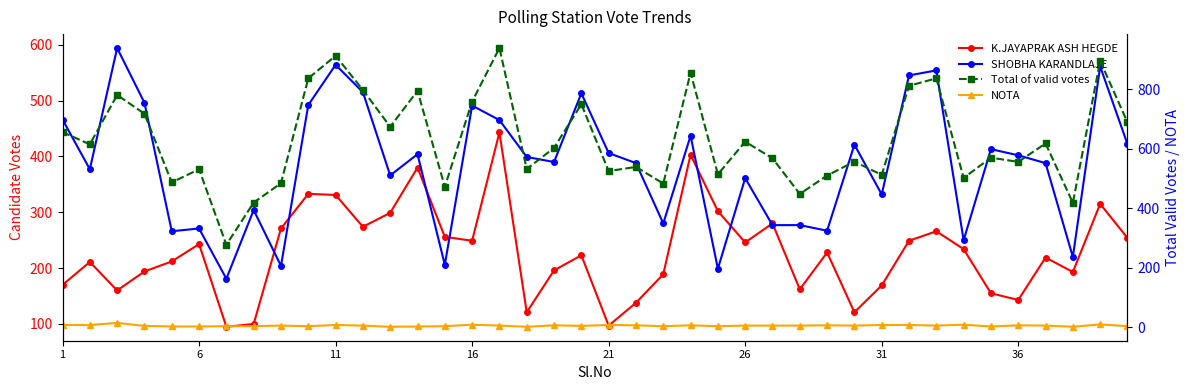

At how many categories does at least one series exceed 159?

40